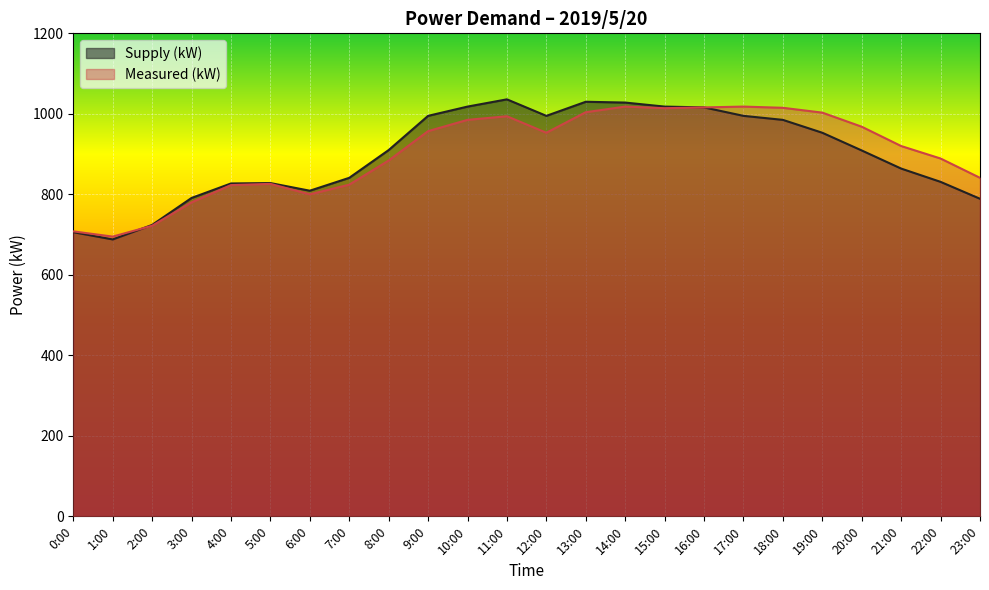

Rank the series by their average value, from highest to lowest.

Measured (kW), Supply (kW)